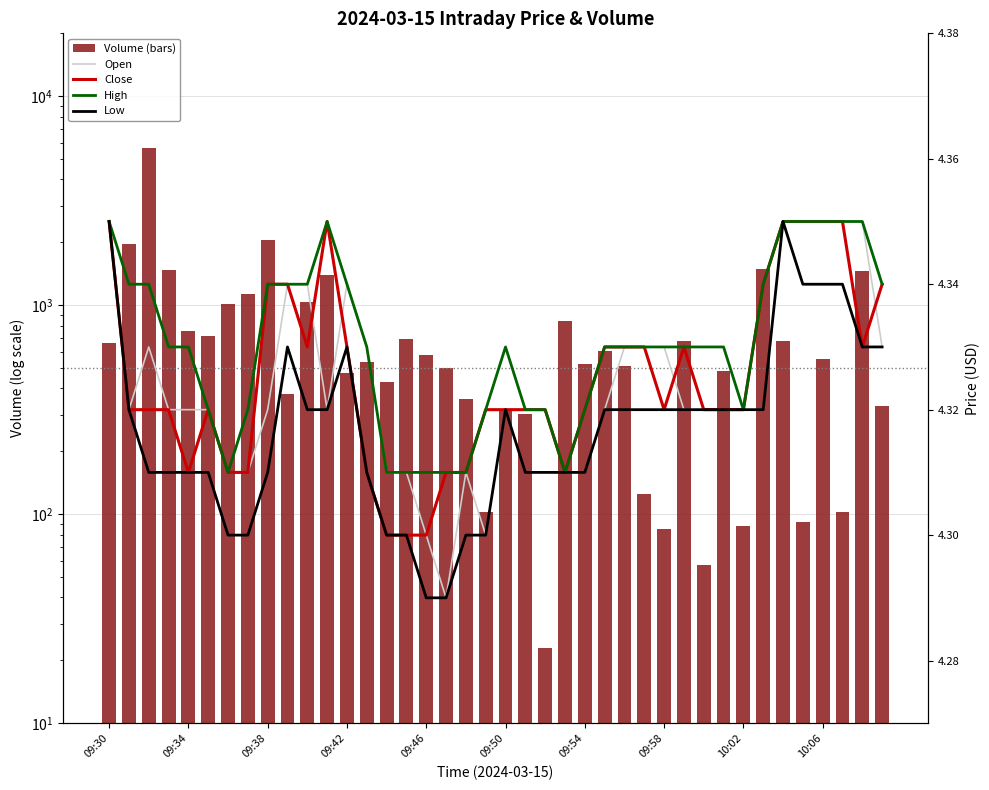

Is the value of high at 31 greater than the value of close at 11?

No